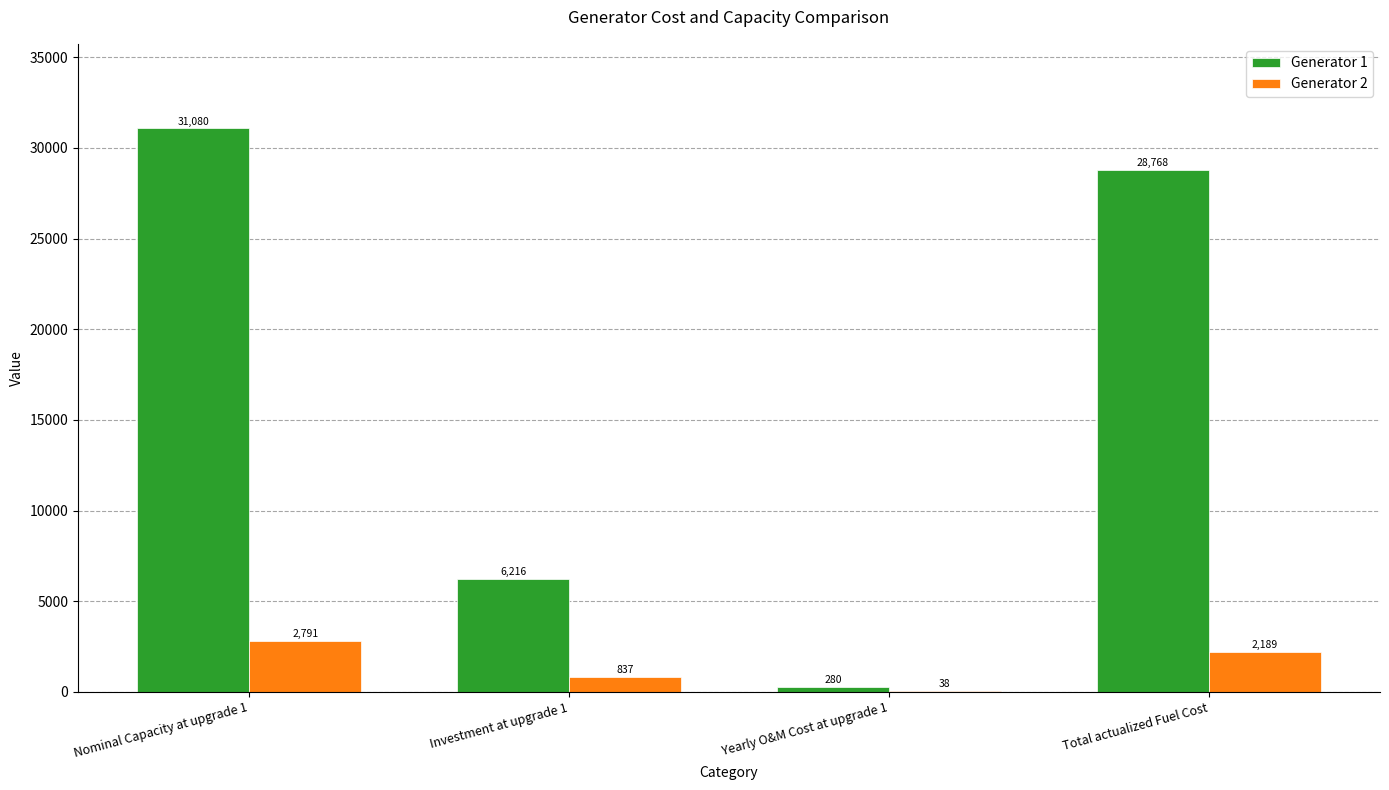

What is the highest value of the Generator 1 series?

31080.3